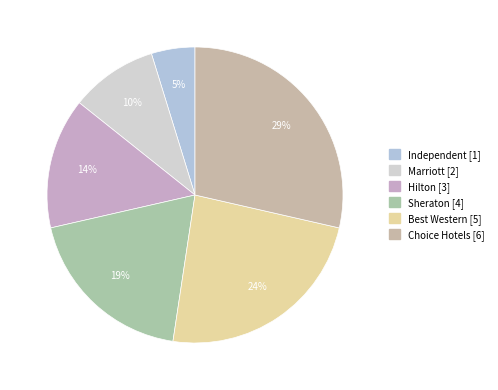

Do Independent and Best Western together represent more than half of the pie?

No